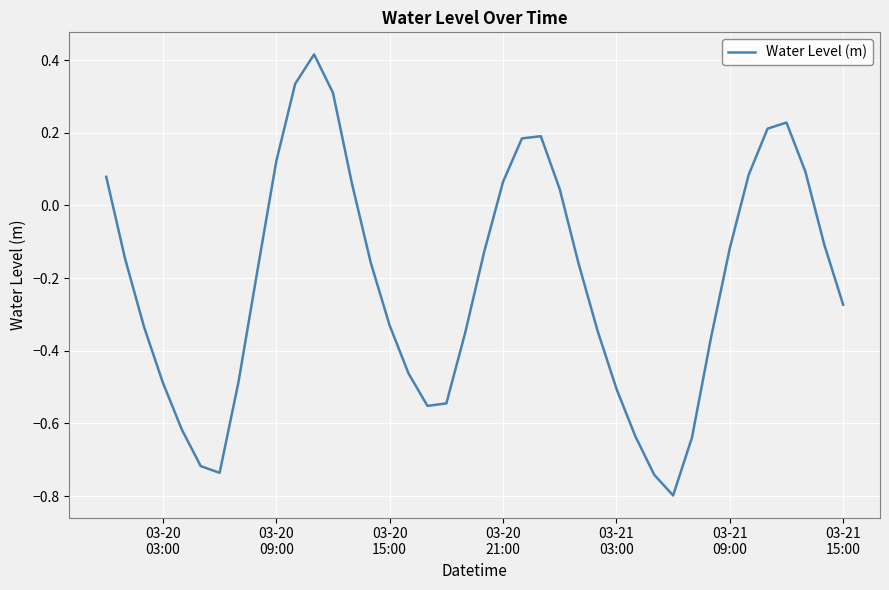

What is the minimum value shown in the chart?

-0.8